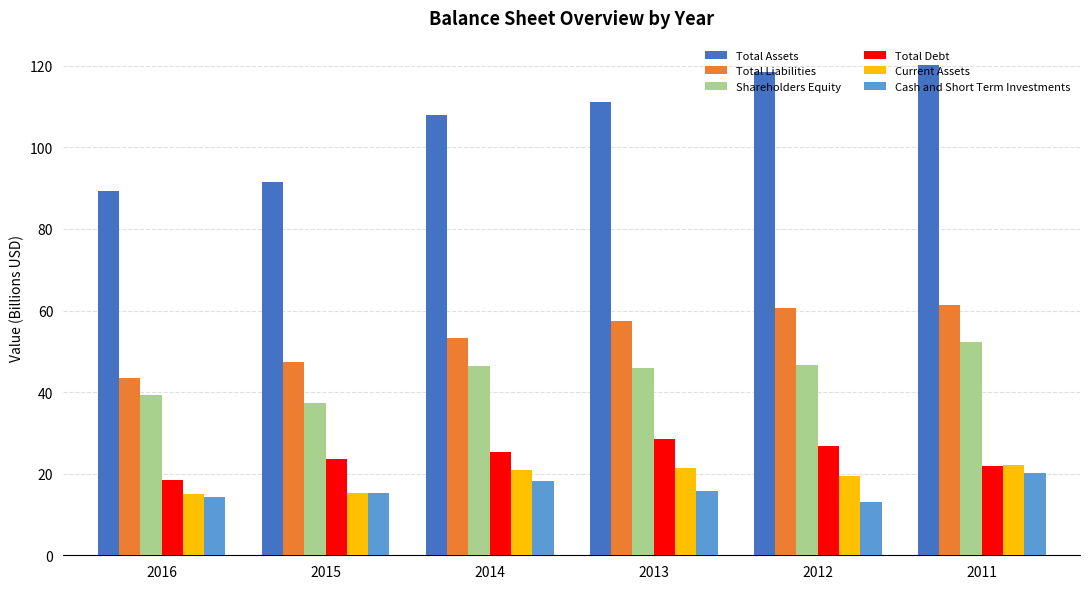

Which series has the largest total across all categories?

Total Assets